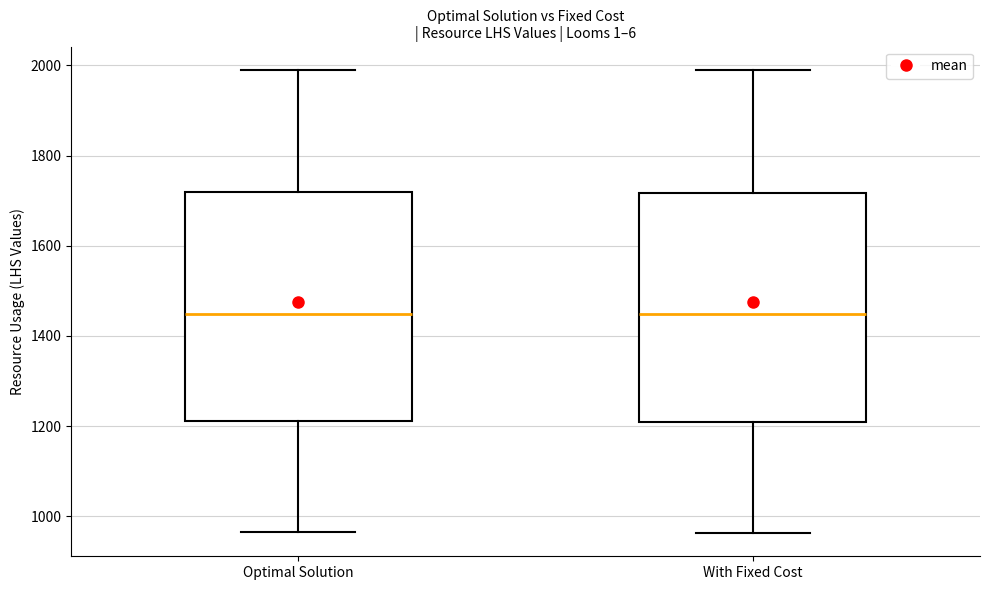

Reading left to right, read every box against the y-axis: the position of its median line, the range the box covers, and the ends of its whiskers. The values are not printed on the chart, so give them approximately, as read against the axis.

Optimal Solution: median 1440, box 1220 to 1720, whiskers 960 to 2000
With Fixed Cost: median 1440, box 1200 to 1720, whiskers 960 to 1980